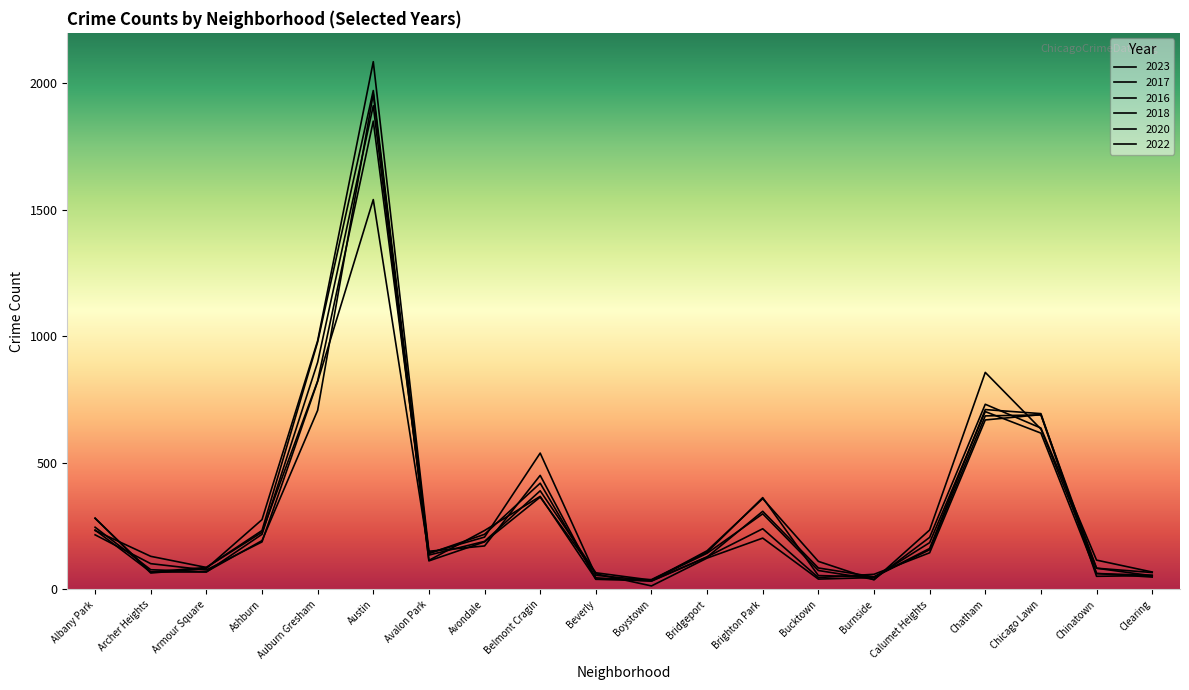

Does the chart have visible grid lines?

No